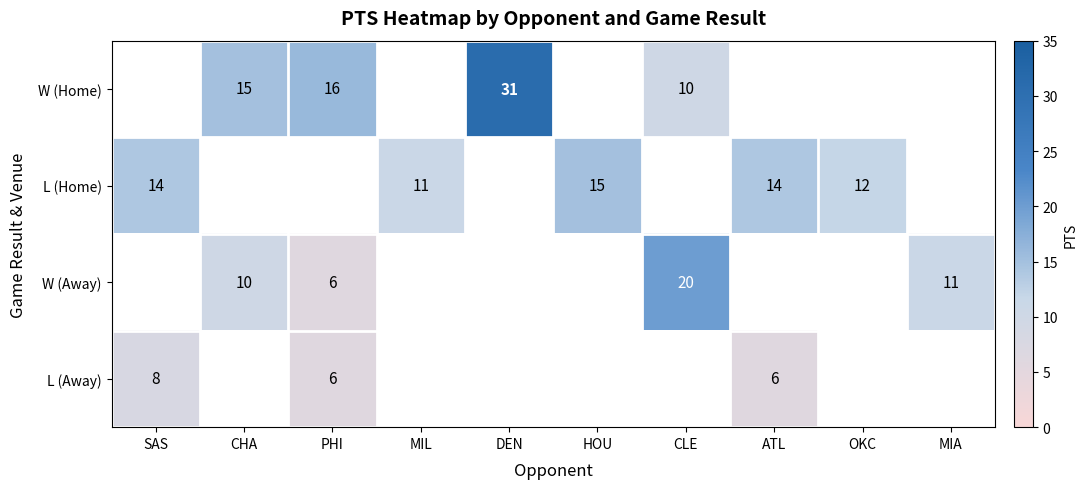

The value of W (Away) at MIA is 11. True or false?

True